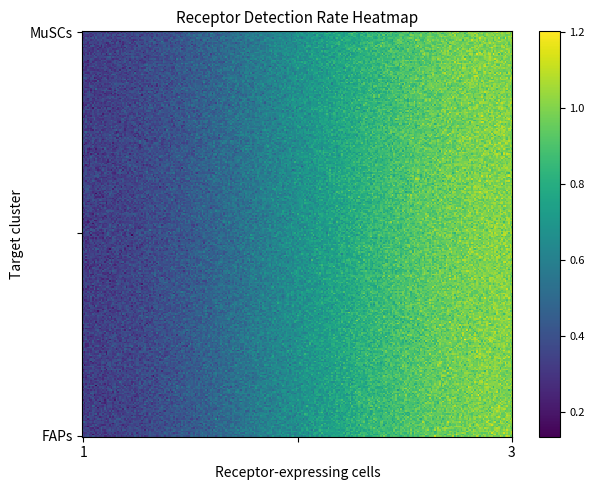

Rank the series at MuSCs from highest to lowest value.

FAPs, MuSCs